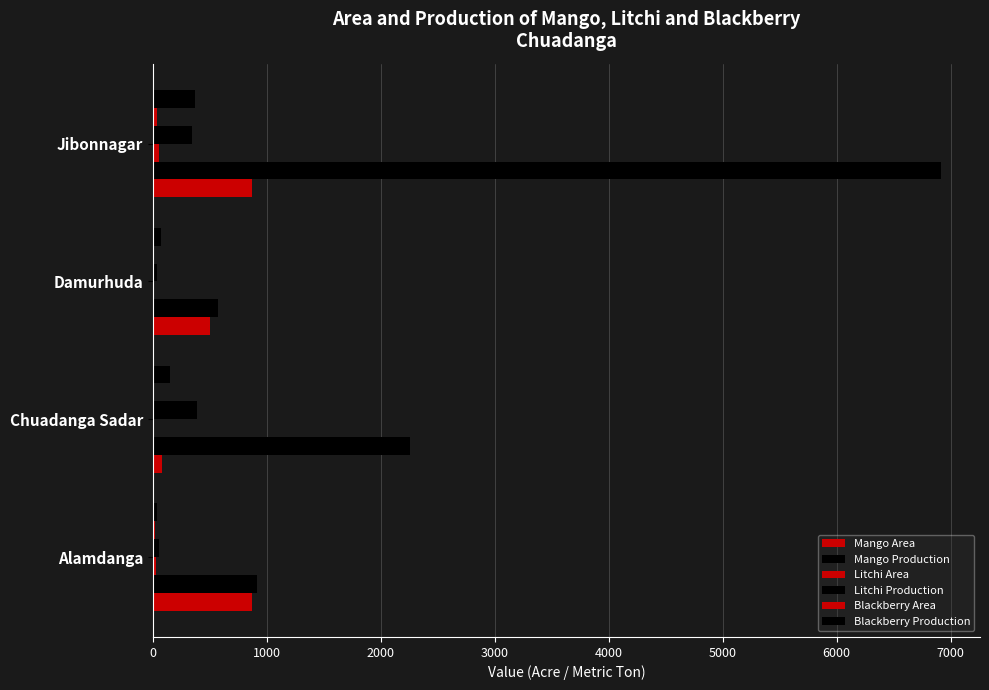

At how many categories does at least one series exceed 3666?

1